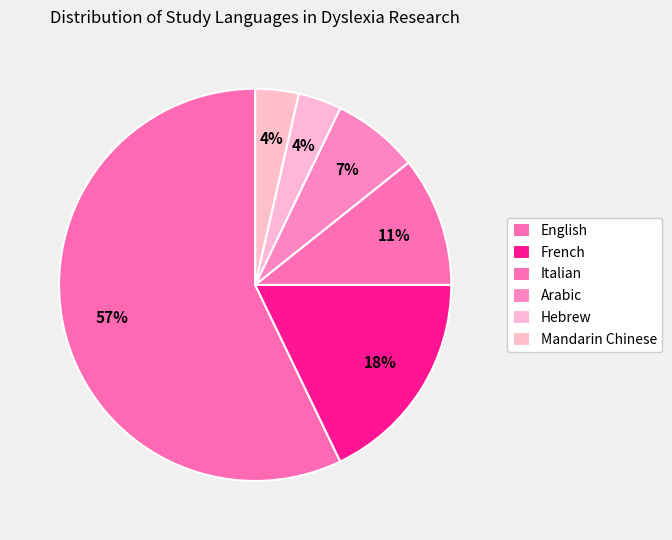

Does French account for over 50% of the chart?

No